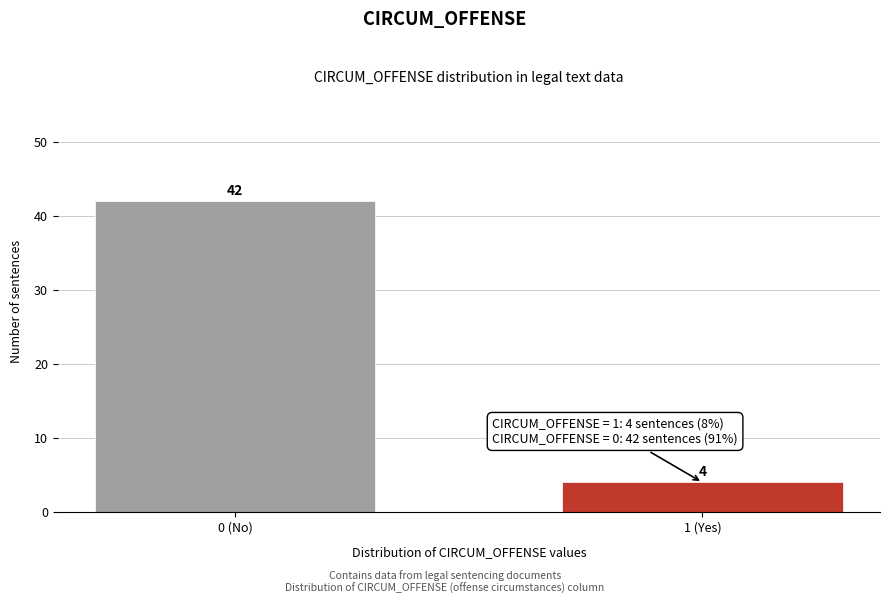

Reading left to right, extract all data points from this chart.

42	4